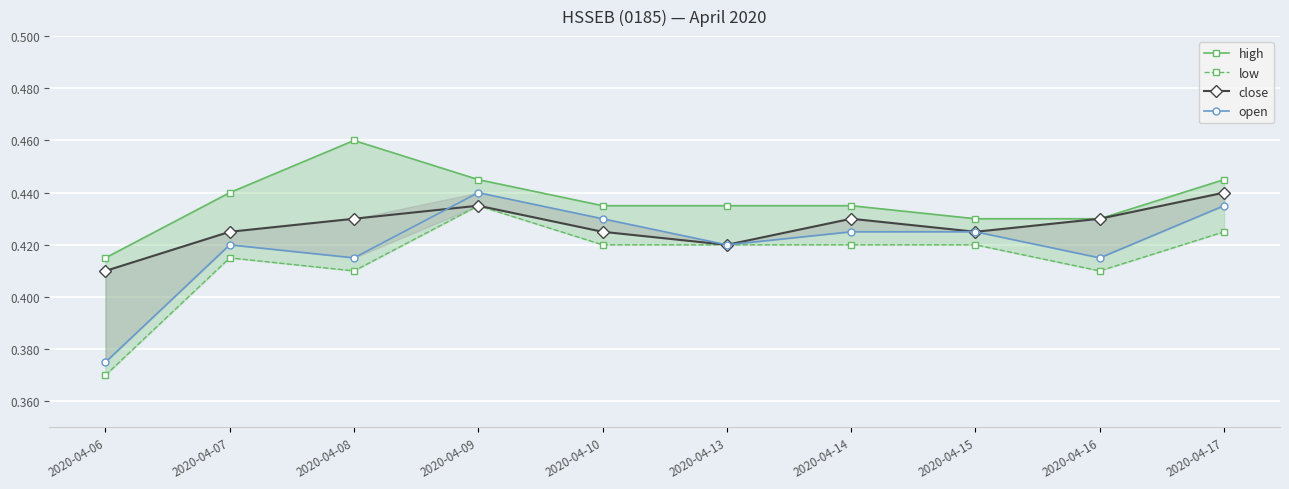

Between 2020-04-07 and 2020-04-16, which series saw the biggest shift?

high